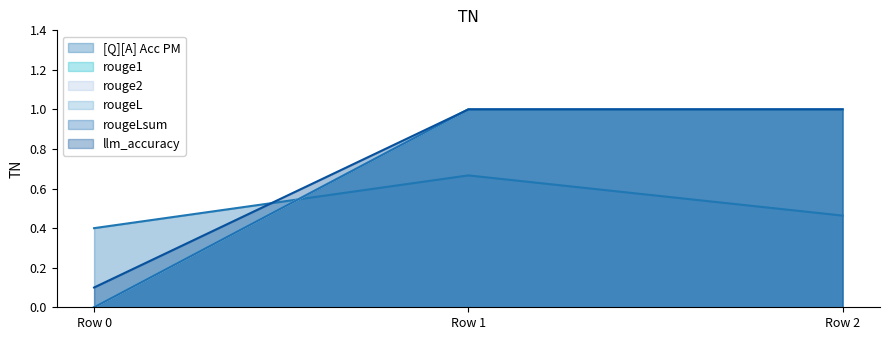

What is the difference between the highest and lowest values at 0?

0.4